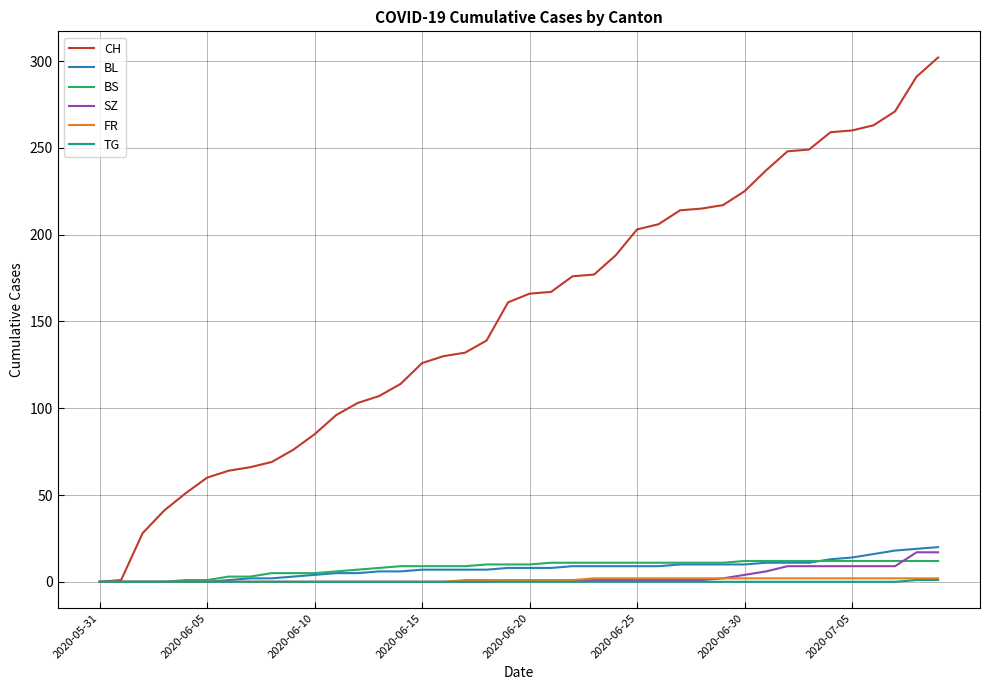

Which series has the widest spread of values?

CH